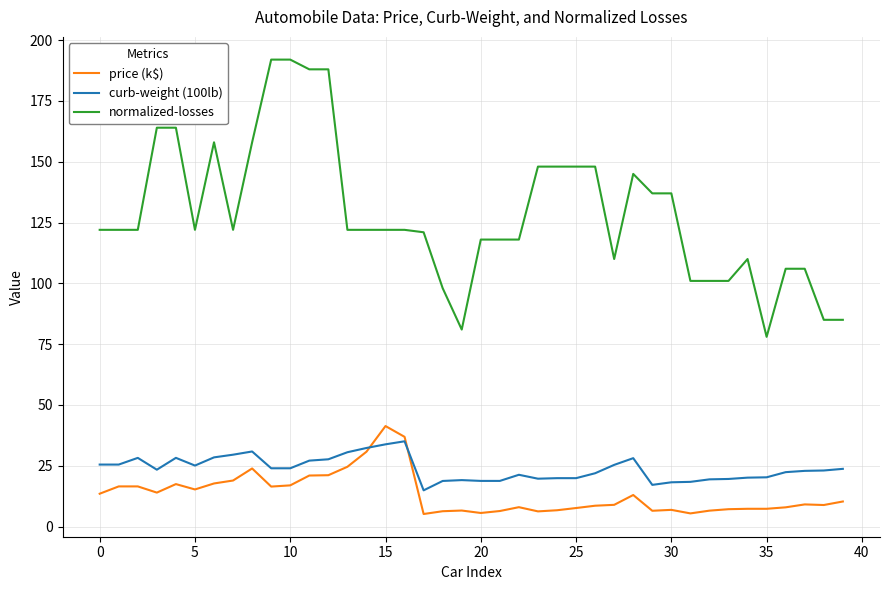

Which series has the largest range (max minus min)?

normalized-losses